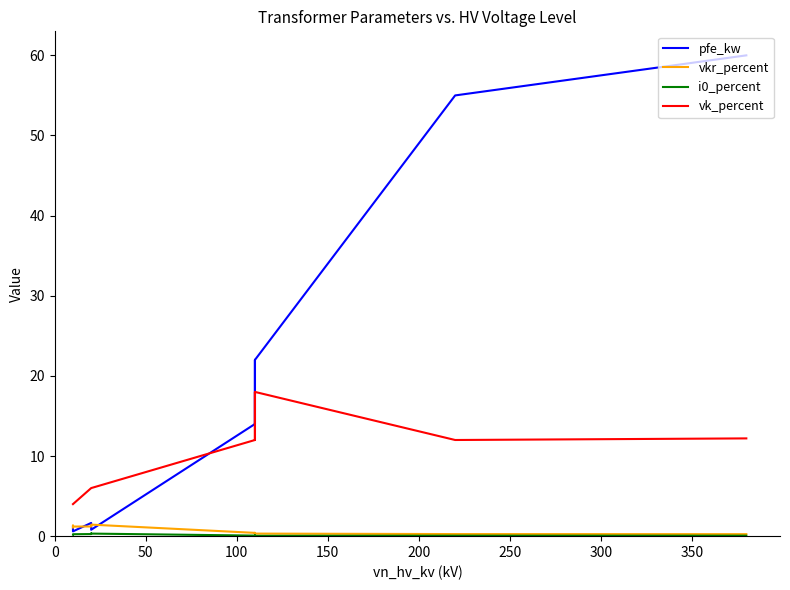

Is it true that vk_percent equals 12.2 at 0?

True